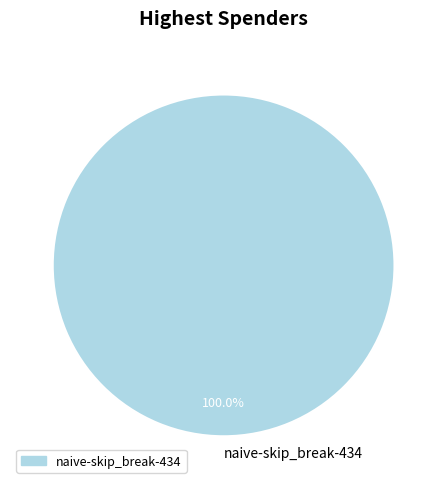

Rank the categories by value from lowest to highest.

naive-skip_break-434